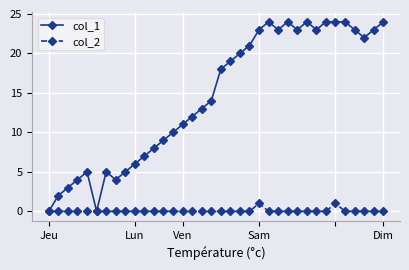

True or false: col_2 has more than 0 points higher than both neighbors.

True